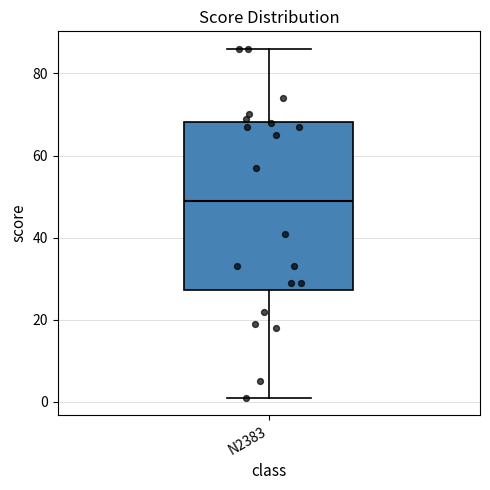

Read this box plot against the y-axis: the position of the median line, the range covered by the box, and the ends of both whiskers. The values are not printed on the chart, so give them approximately, as read against the axis.

median 50, box 28 to 68, whiskers 2 to 86